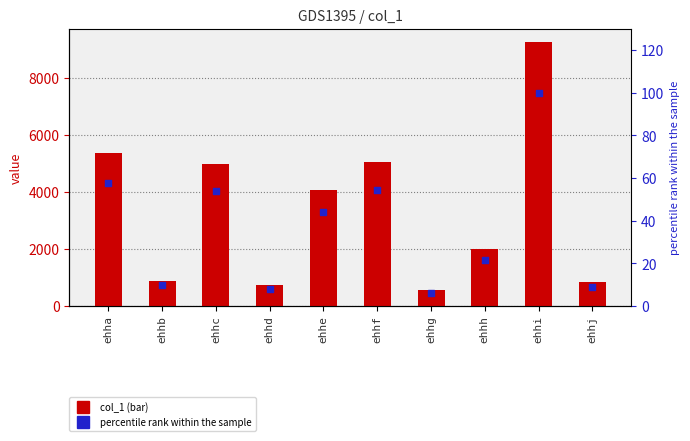

Which series reaches the maximum Y coordinate?

col_1